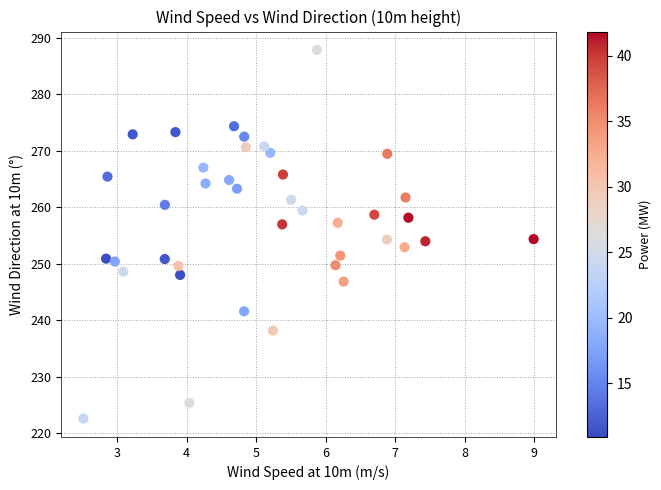

What is the range of X values (max minus min)?

6.5